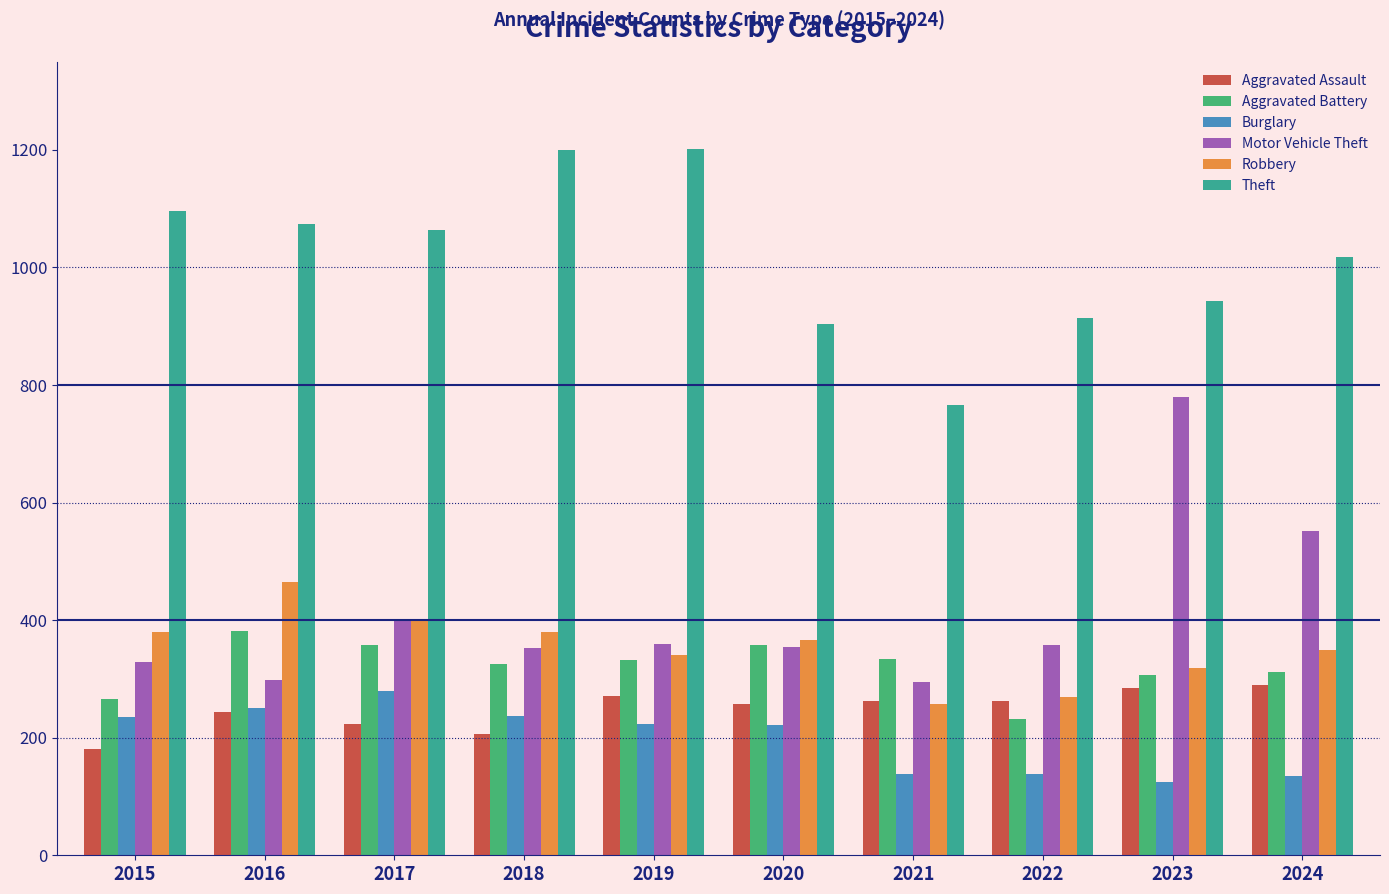

Rank the series at 2018 from highest to lowest value.

Theft, Robbery, Motor Vehicle Theft, Aggravated Battery, Burglary, Aggravated Assault